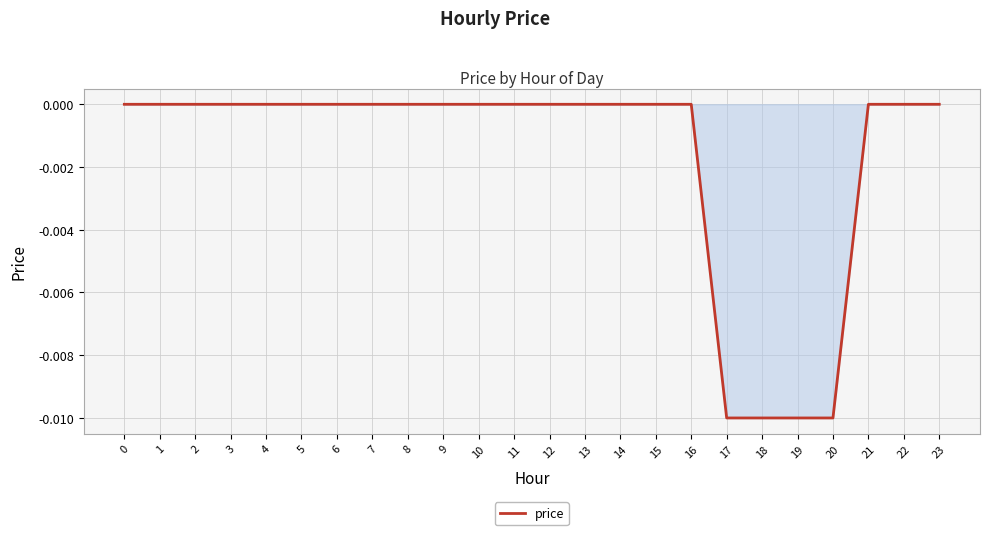

How many values are between 0 and 1?

20